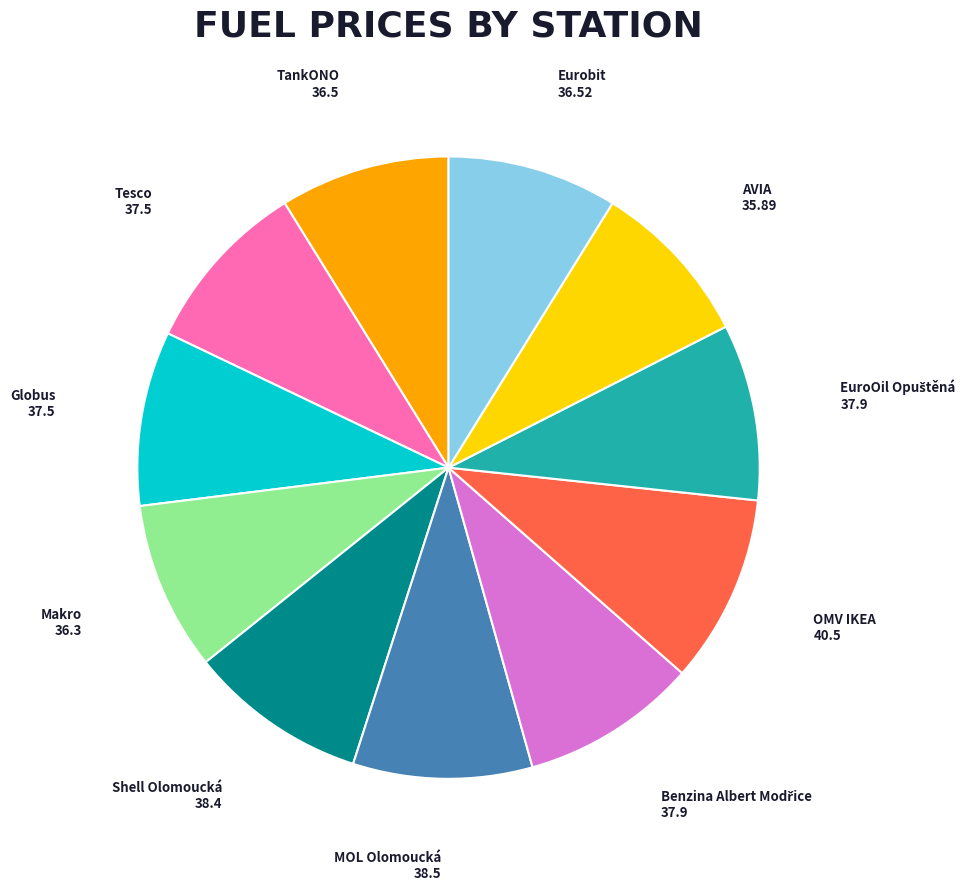

Is it true that OMV IKEA is 17% of the pie?

False